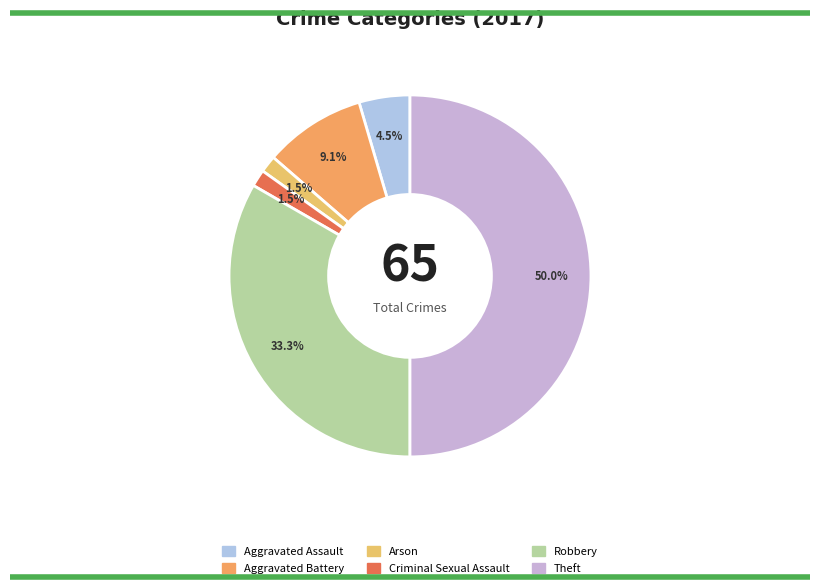

How many segments does this pie chart have?

6